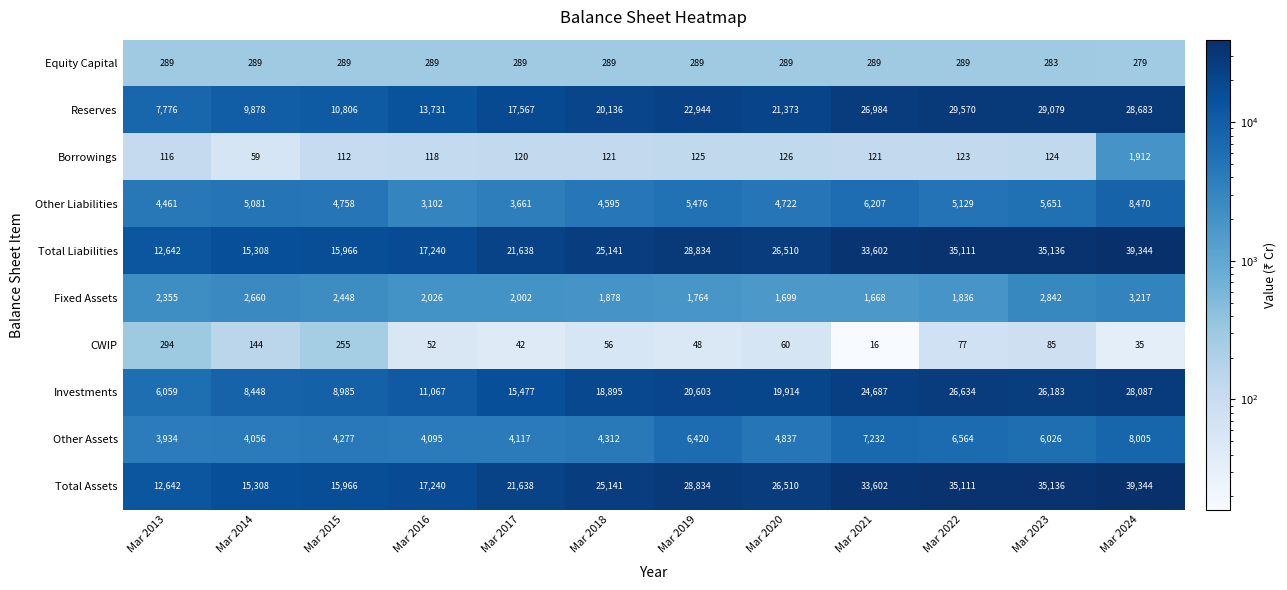

Count the number of categories in the chart.

12